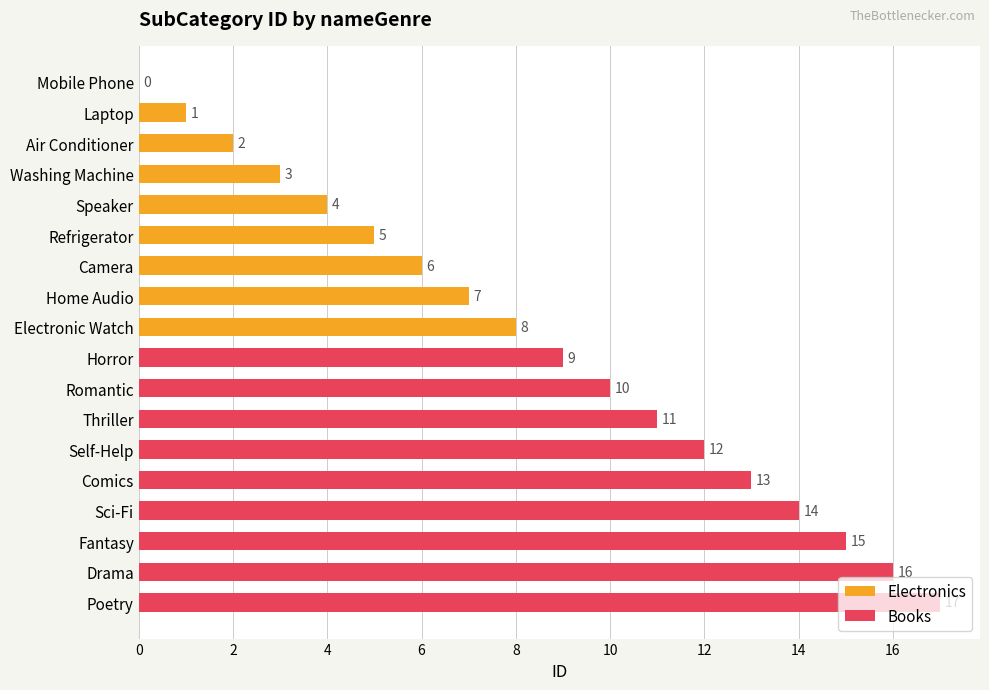

What is the difference between the Books values at Fantasy and Comics?

2